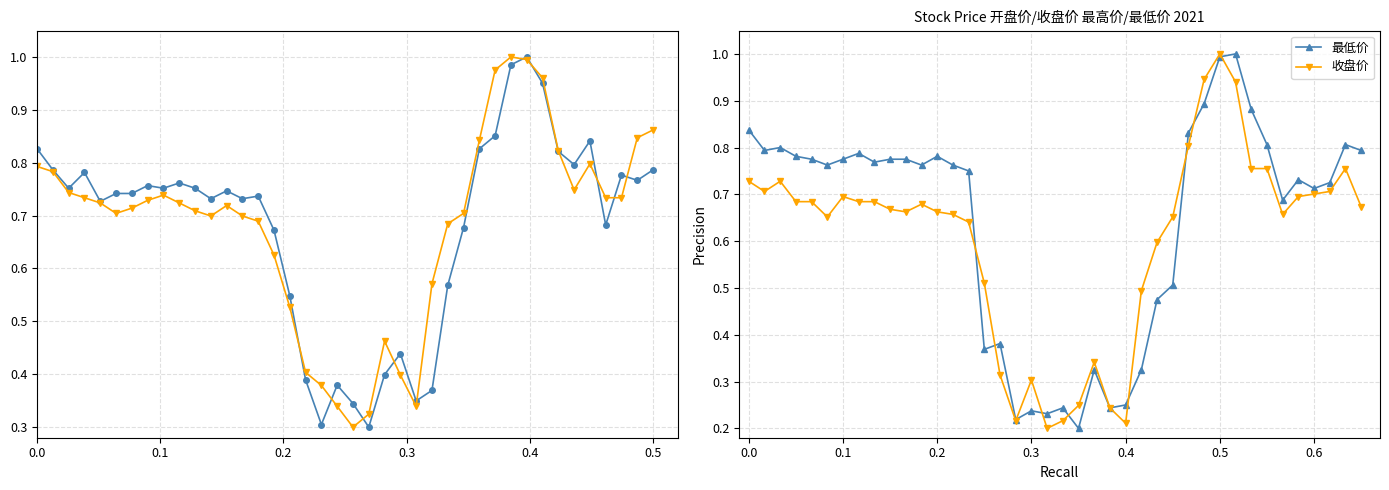

Is it true that 最低价 equals 1.0 at 0.5?

True